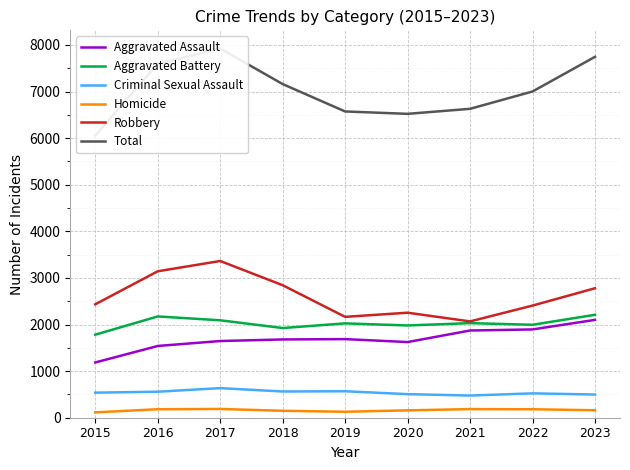

What is the approximate value of Criminal Sexual Assault at 2016?

558